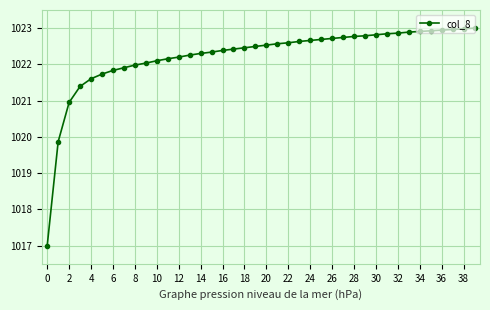

How many series are shown in this chart?

1